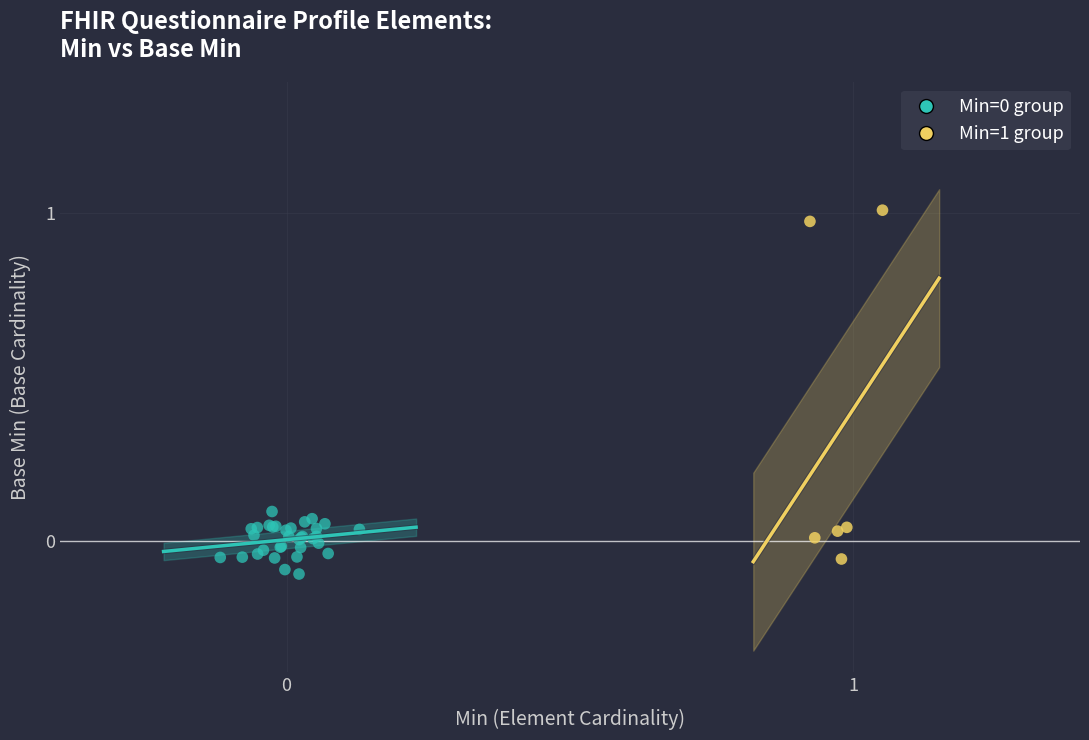

Which series contains the highest Y value?

Min=1 group